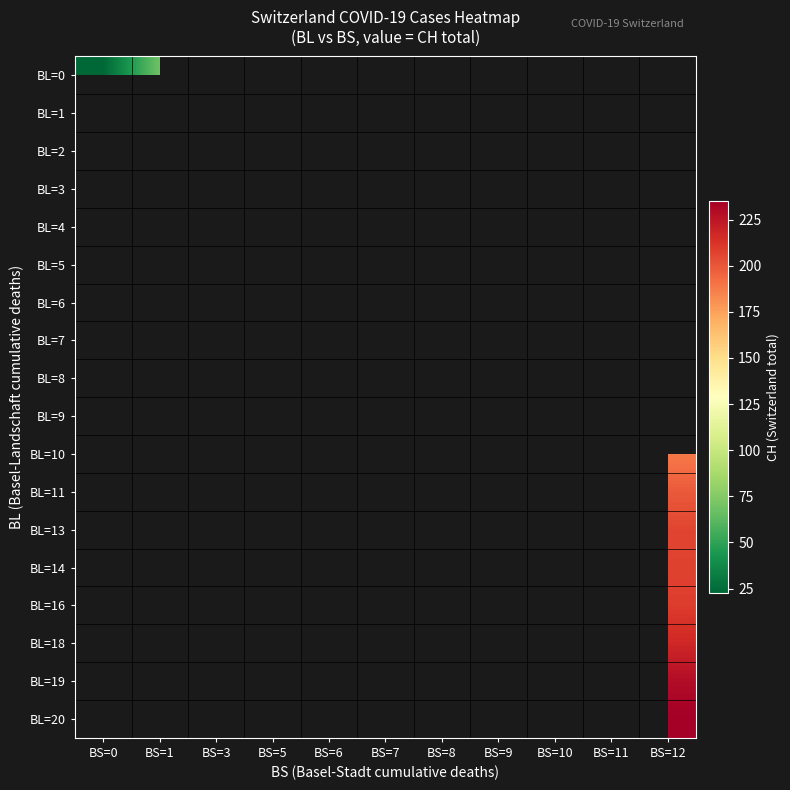

Rank the series by their maximum value, from lowest to highest.

BL=0, BL=1, BL=2, BL=3, BL=4, BL=5, BL=6, BL=7, BL=8, BL=9, BL=10, BL=11, BL=13, BL=14, BL=16, BL=18, BL=19, BL=20